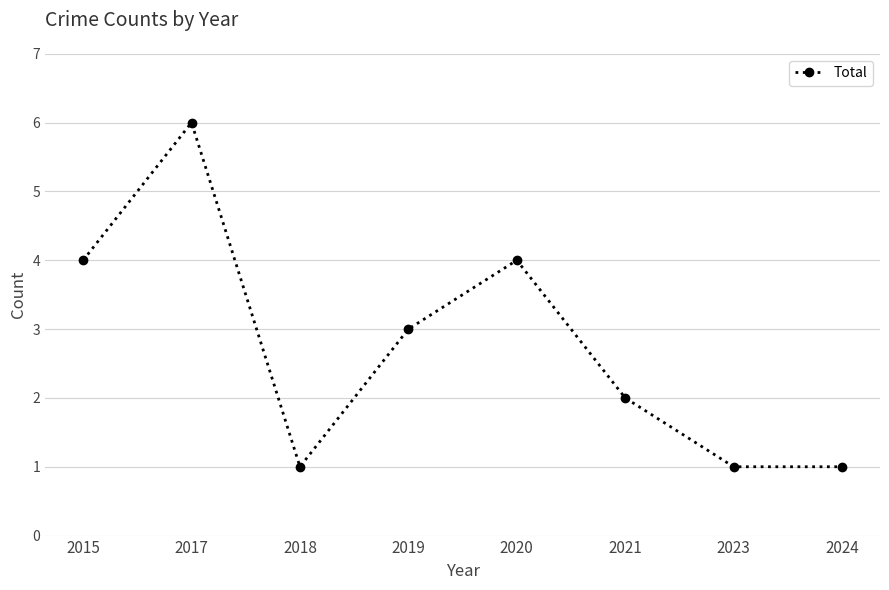

What is the greatest value displayed?

6